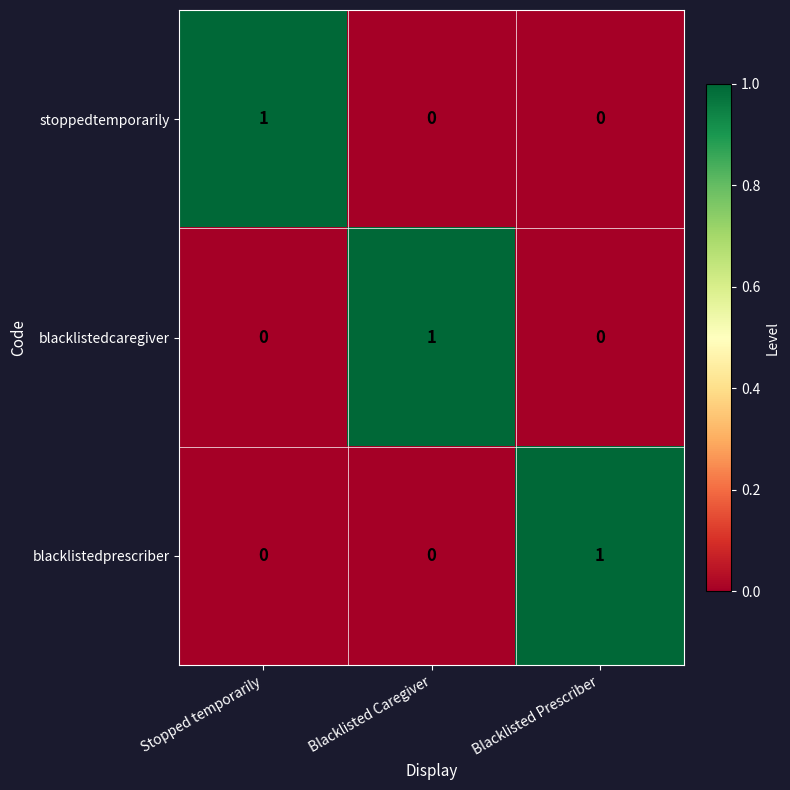

How many series are shown in this chart?

3